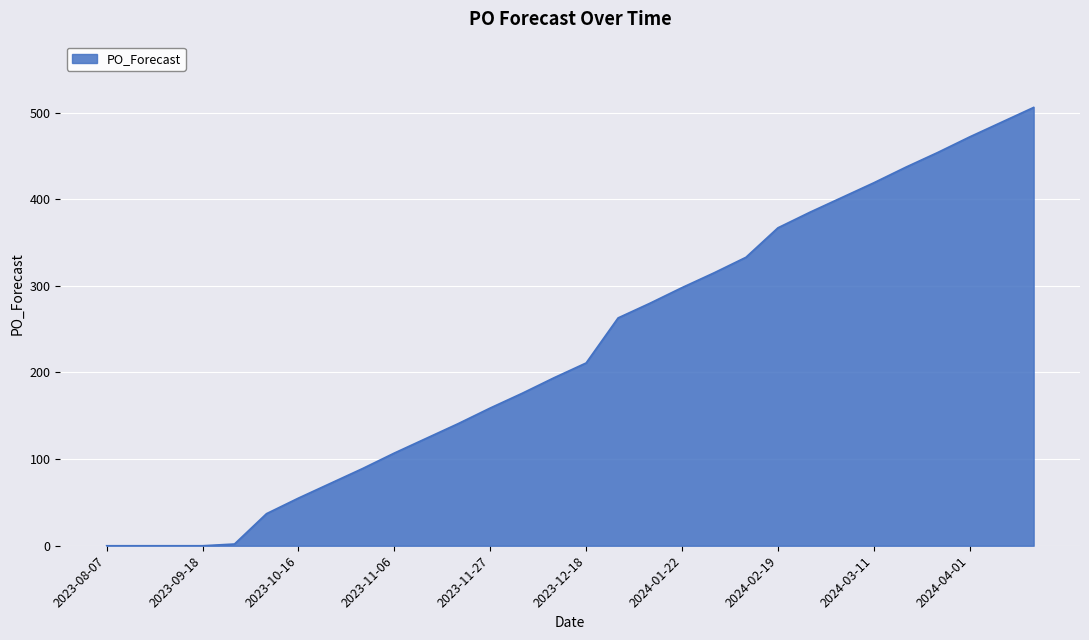

What is the difference between the maximum and minimum values?

506